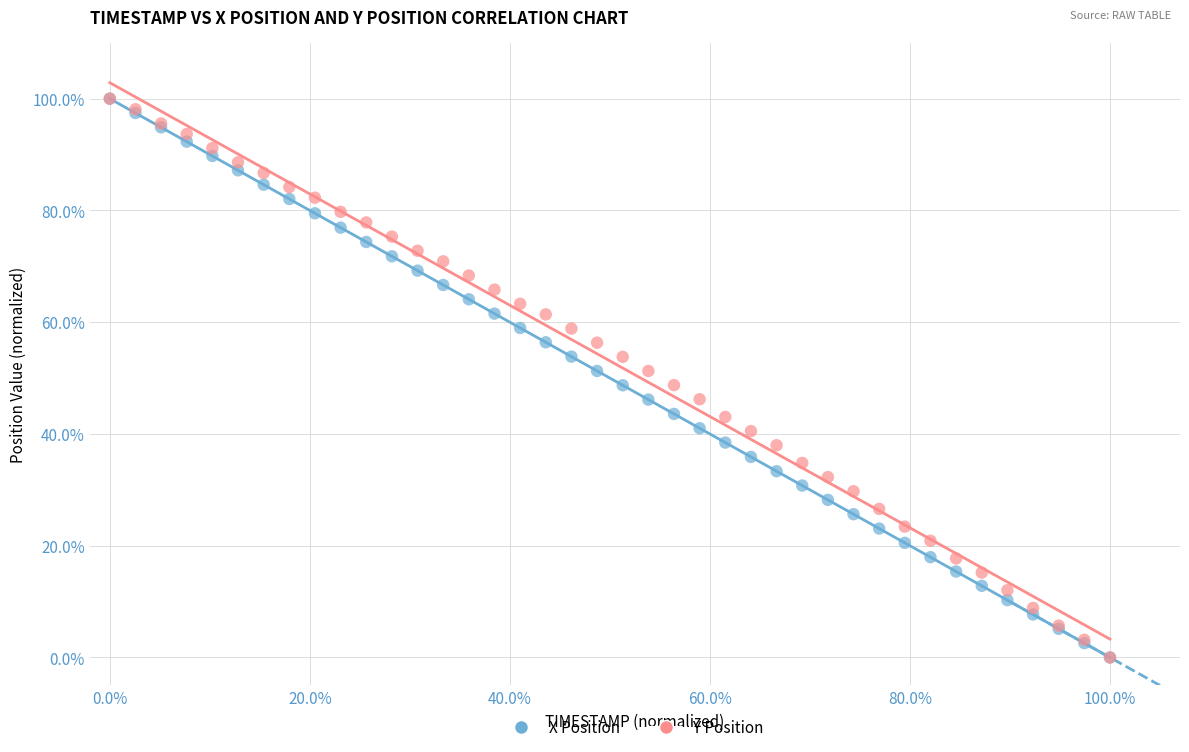

What are all the series names shown in the legend?

X Position, Y Position